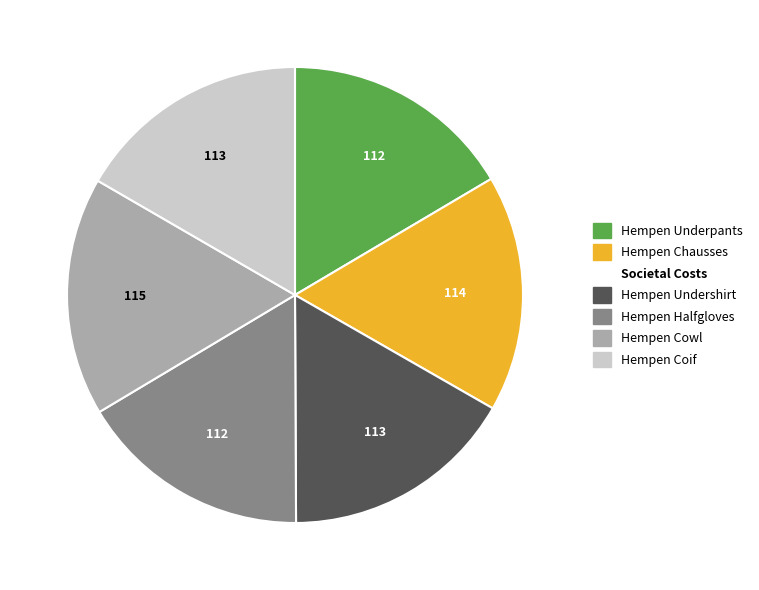

How many slices are in this pie chart?

6